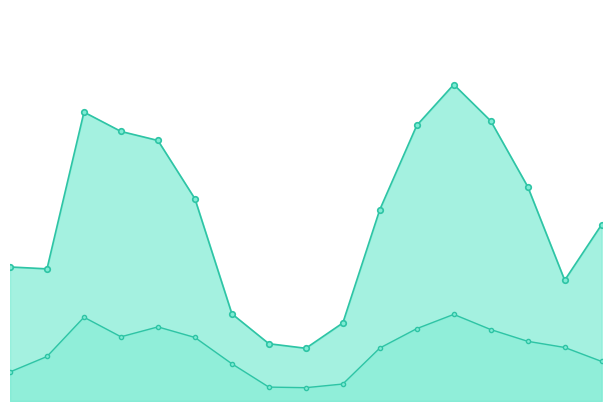

Reading right to left, list all the values displayed in this chart.

GPP: 59=5.4	58=3.7	57=6.6	56=8.6	55=9.7	54=8.4	53=5.9	49=2.4	48=1.6	47=1.8	46=2.7	45=6.2	44=8.0	43=8.3	42=8.9	41=4.0	40=4.1
ET: 59=1.2	58=1.6	57=1.8	56=2.2	55=2.7	54=2.2	53=1.6	49=0.5	48=0.4	47=0.4	46=1.1	45=1.9	44=2.3	43=2.0	42=2.6	41=1.4	40=0.9